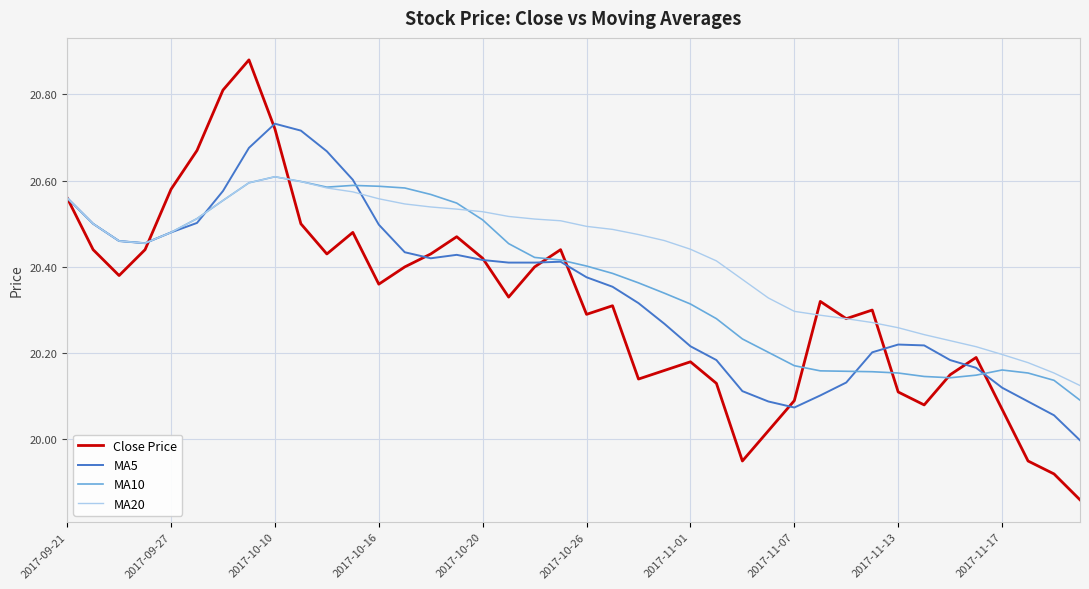

Which series has the widest spread of values?

Close Price